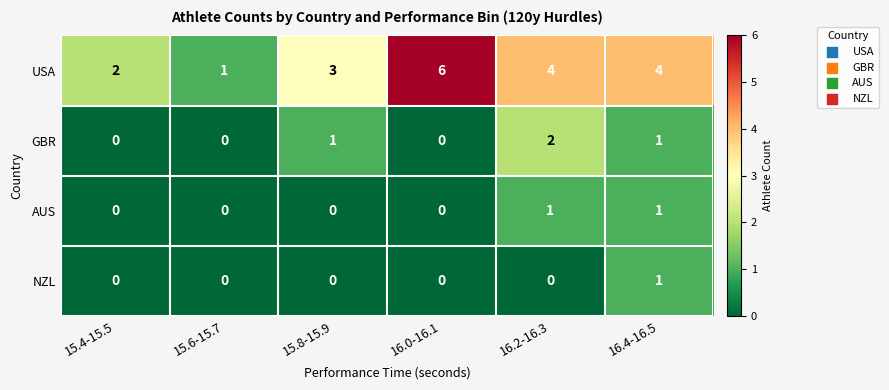

The GBR series shows 3 at 16.2-16.3. True or false?

False